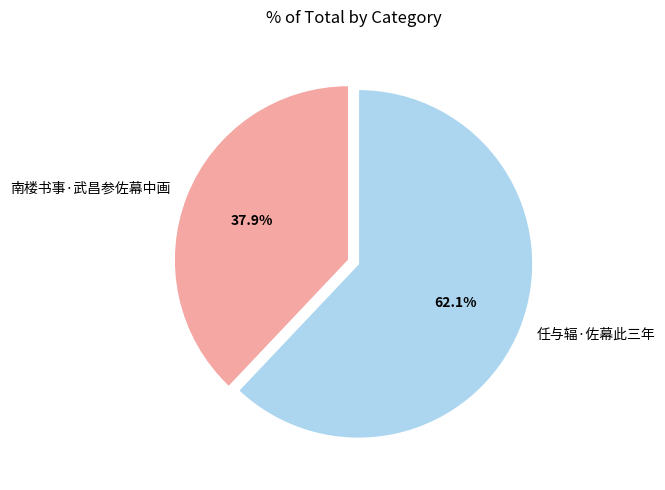

To the nearest percent, what is the difference between the largest and smallest slice percentages?

24%